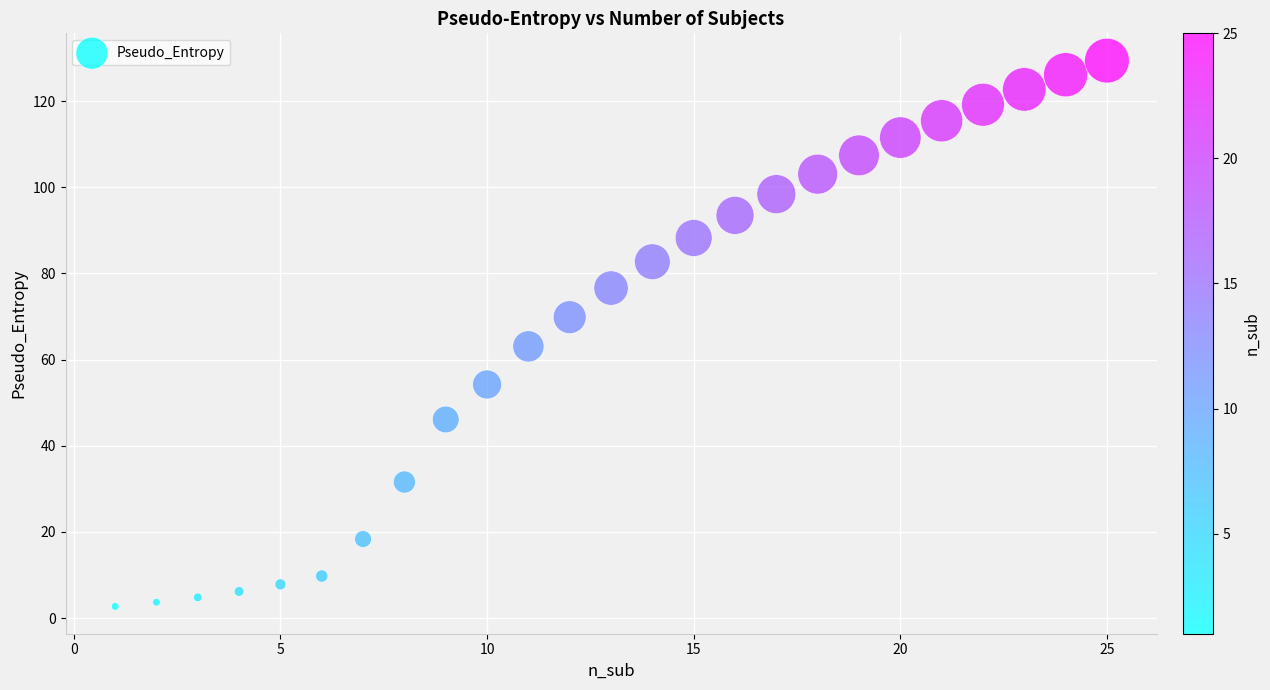

What is the range of X values (max minus min)?

24.0